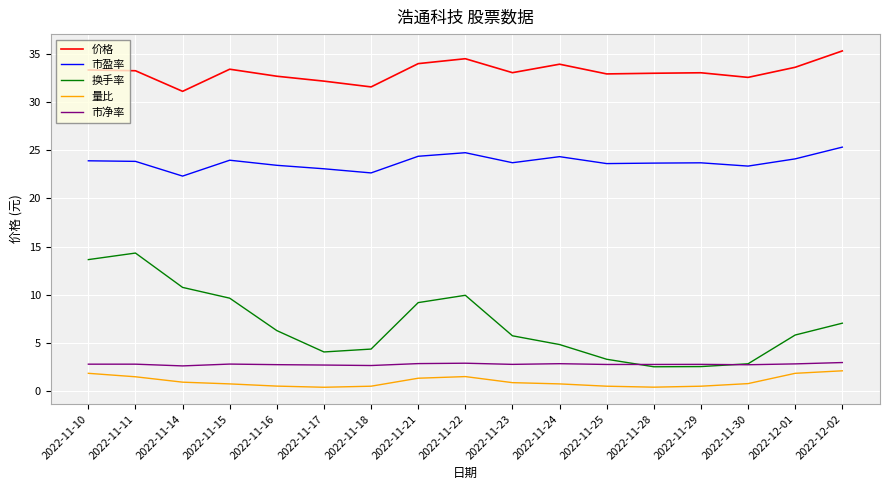

True or false: 换手率 and 量比 cross at least once.

False